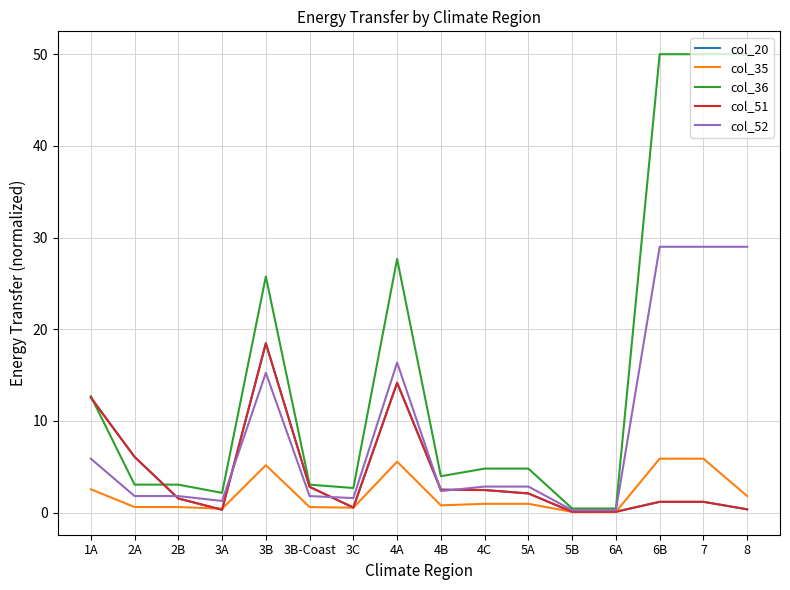

Does the chart have visible grid lines?

Yes